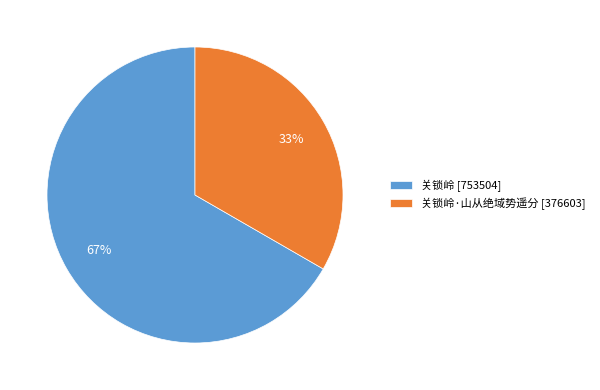

Do 关锁岭·山从绝域势遥分 [376603] and 关锁岭 [753504] together represent more than half of the pie?

Yes